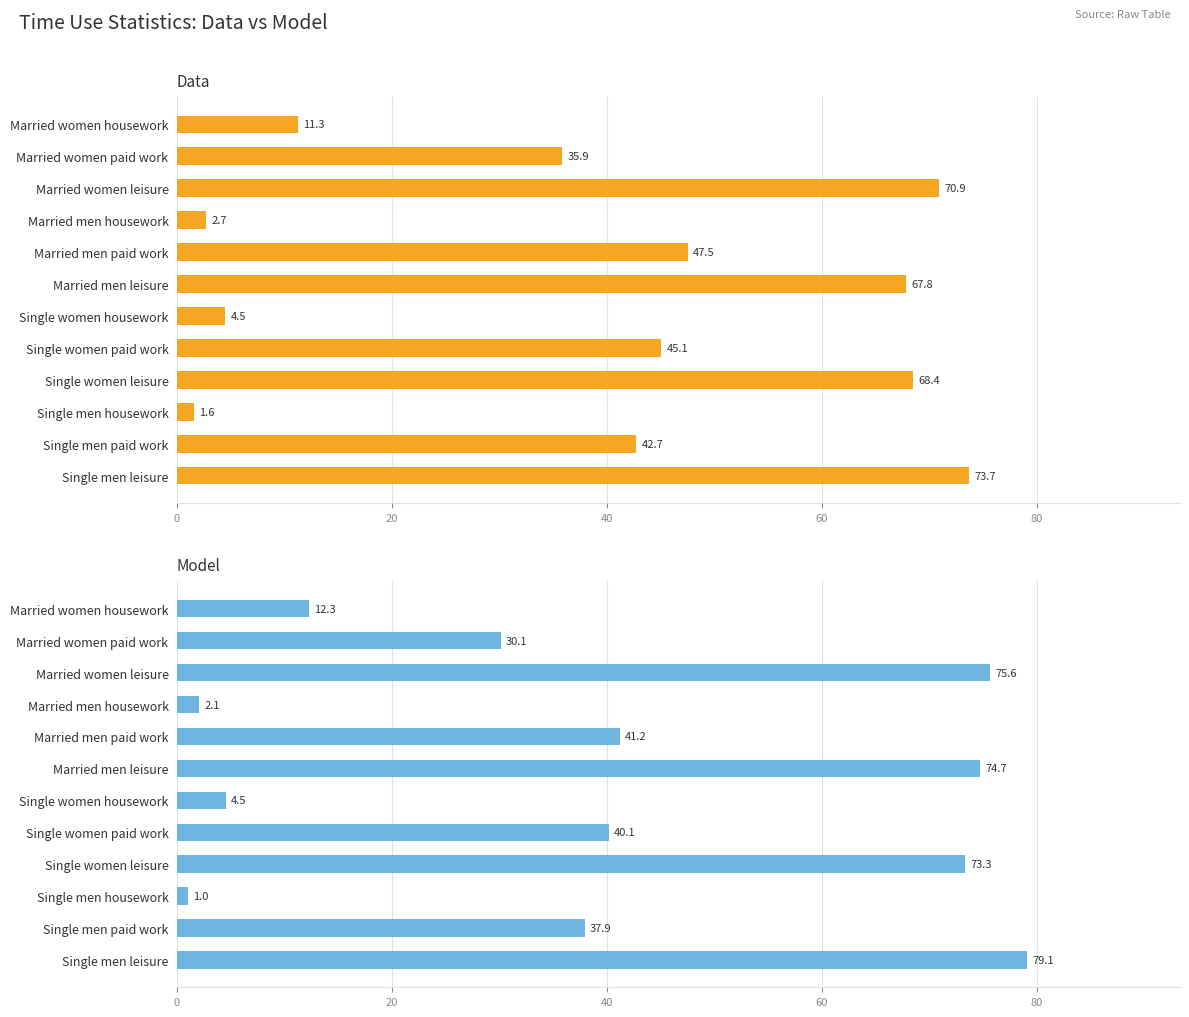

Is the value of Data at Single men housework greater than the value of Model at Single women paid work?

No